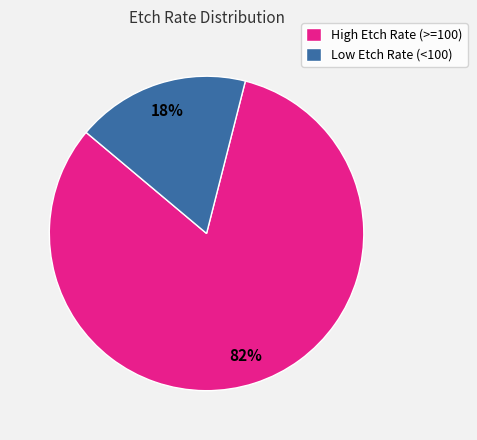

Which slice is the smallest?

Low Etch Rate (<100)